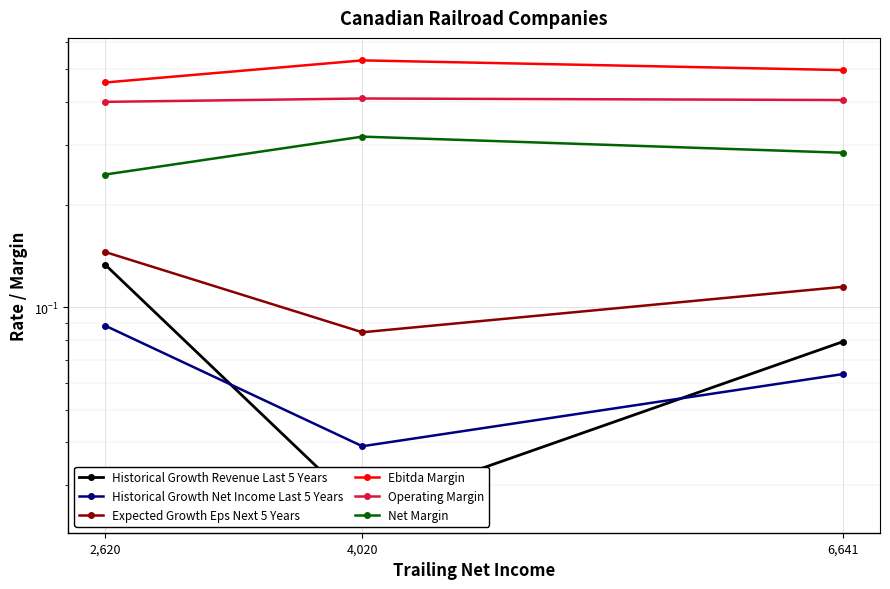

Is it true that Historical Growth Net Income Last 5 Years equals 0.1 at 2,620?

False